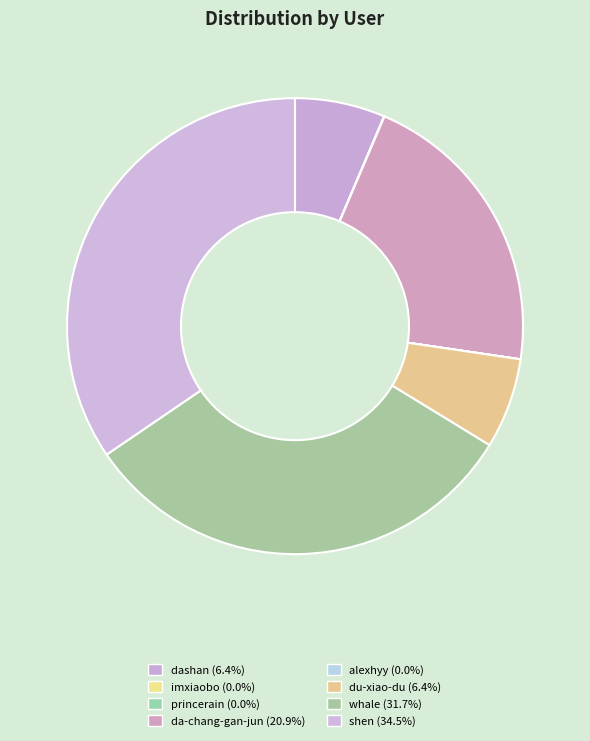

Is the sum of shen and da-chang-gan-jun greater than half?

Yes